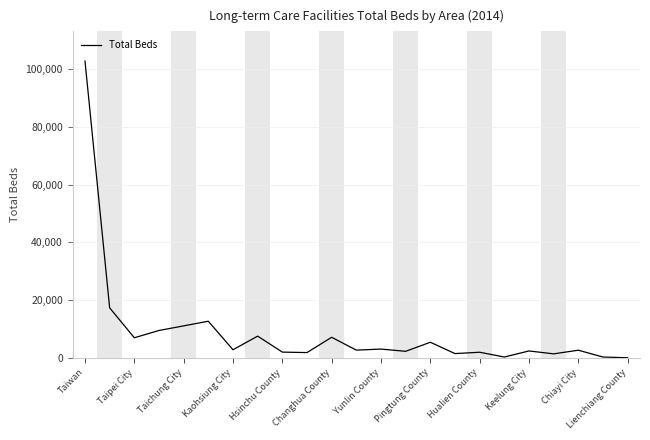

What is the difference between the maximum and minimum values?

102775